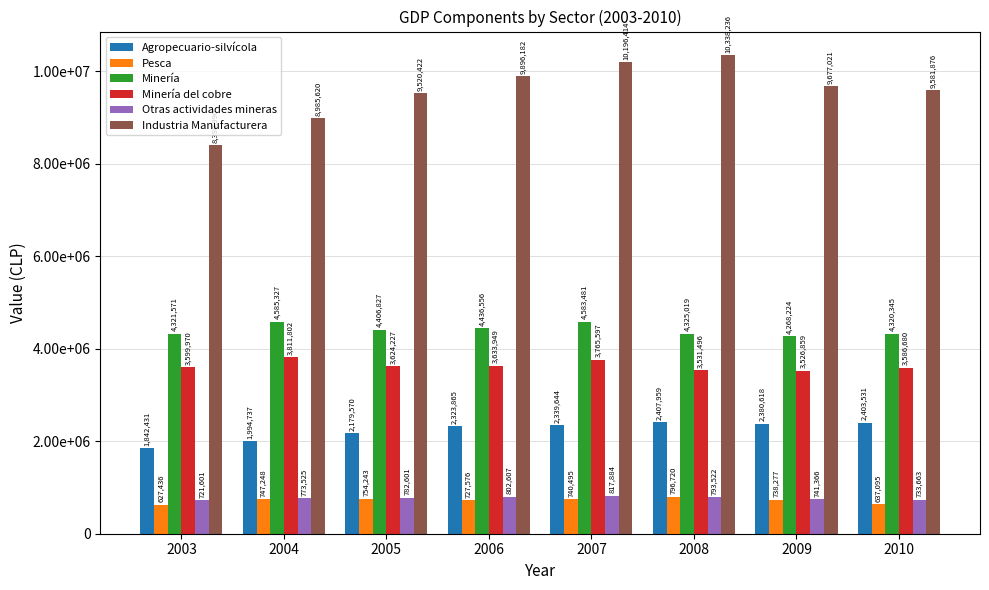

What are all the series names shown in the legend?

Agropecuario-silvícola, Pesca, Minería, Minería del cobre, Otras actividades mineras, Industria Manufacturera